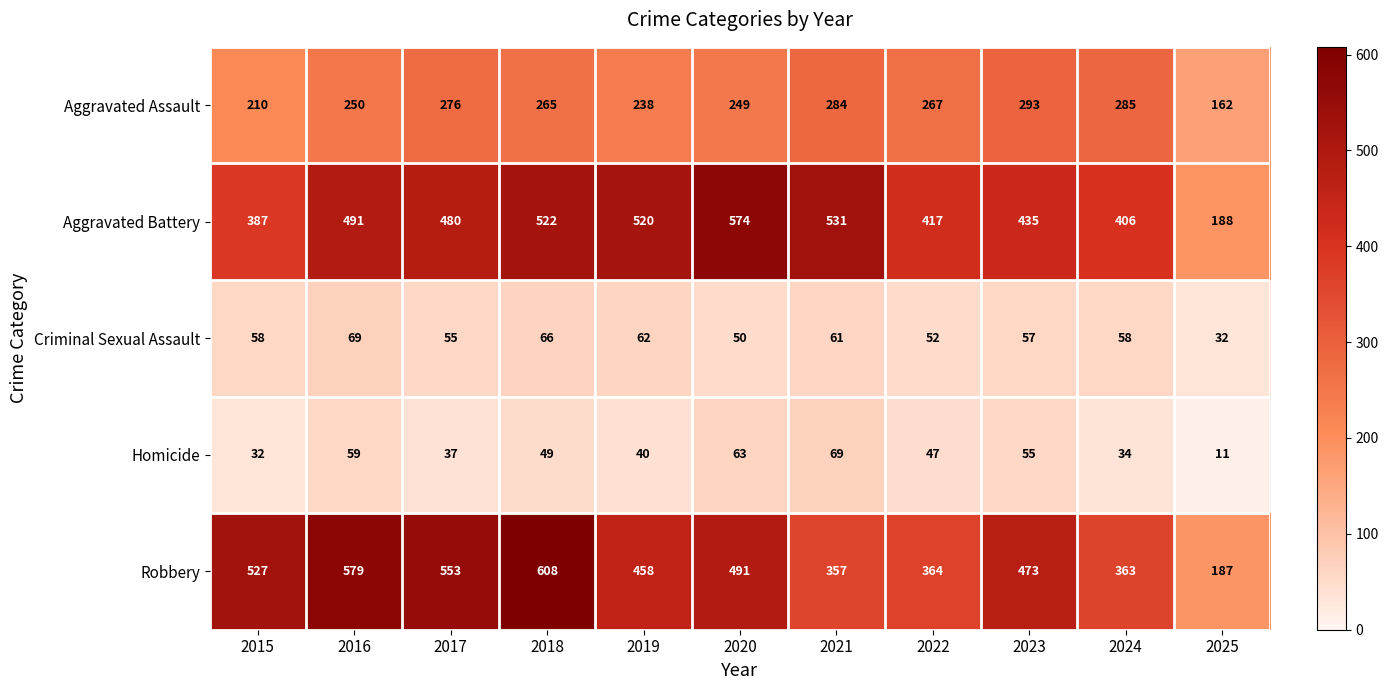

What is the difference between the highest and lowest values at 2016?

520